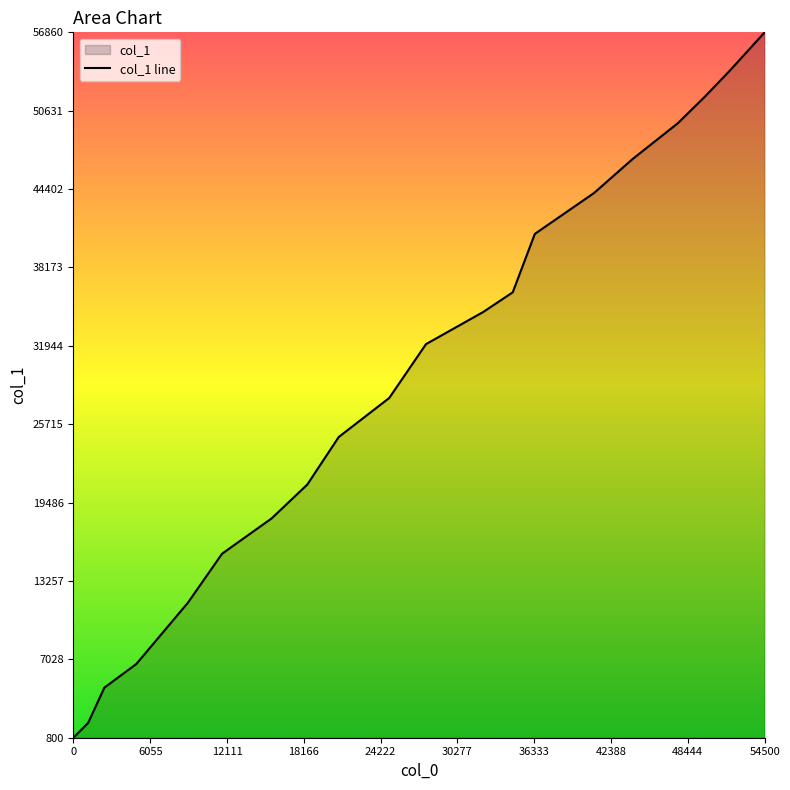

Reading left to right, what are all the values shown in this chart?

800	1980	4780	6660	11520	15420	18240	20920	24700	27800	32080	34640	36200	40840	44100	46800	49640	51740	53800	56860